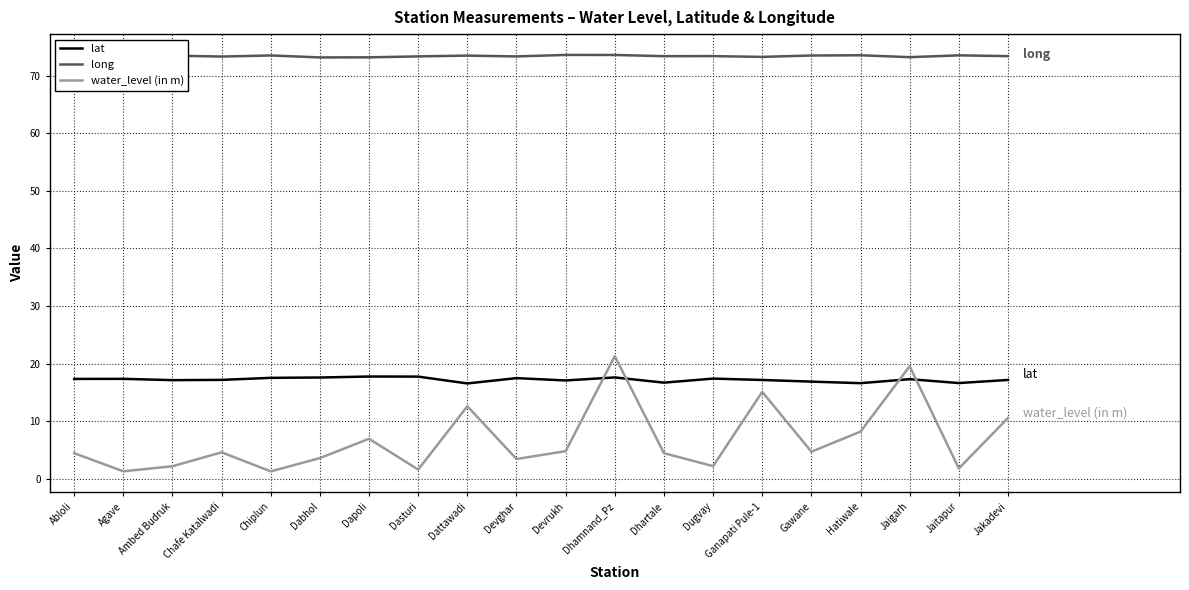

Is the value of water_level (in m) at Dhamnand_Pz greater than the value of lat at Jaitapur?

Yes